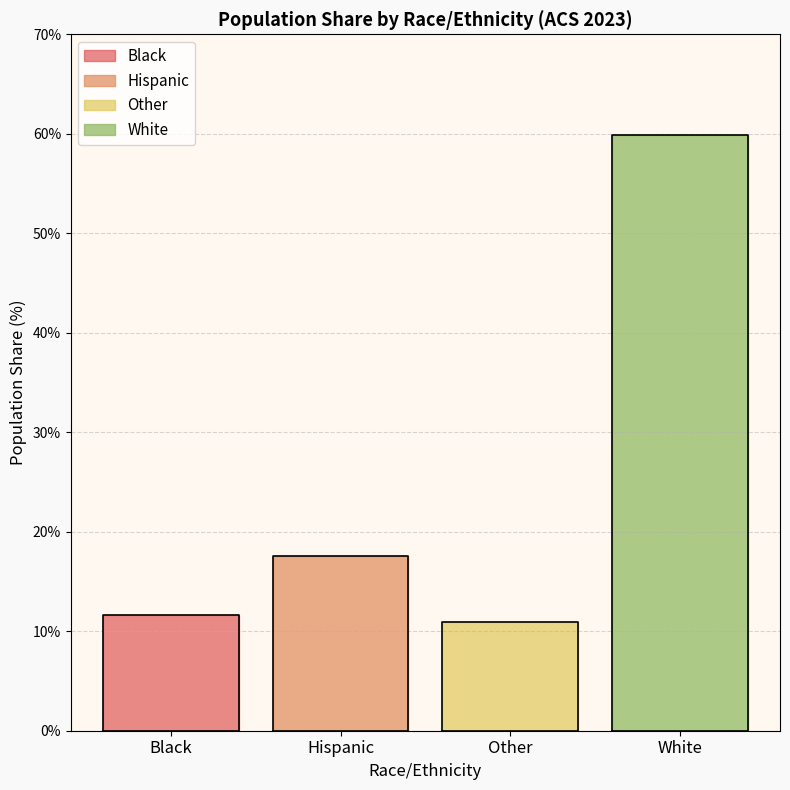

Which label corresponds to the smallest value in the chart?

Other